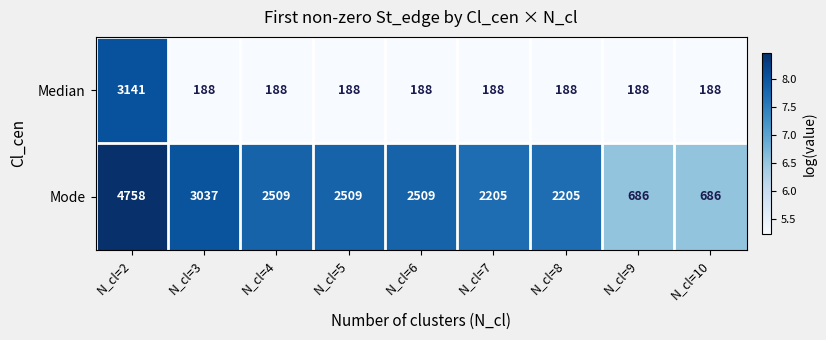

List the series in order of their overall mean, lowest first.

Median, Mode